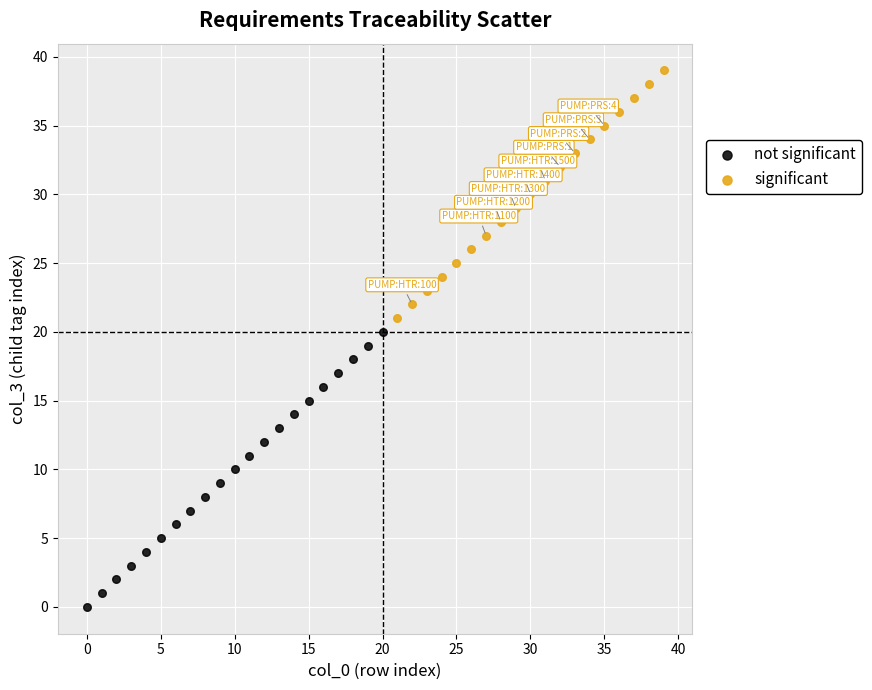

Which series reaches the minimum Y coordinate?

not significant